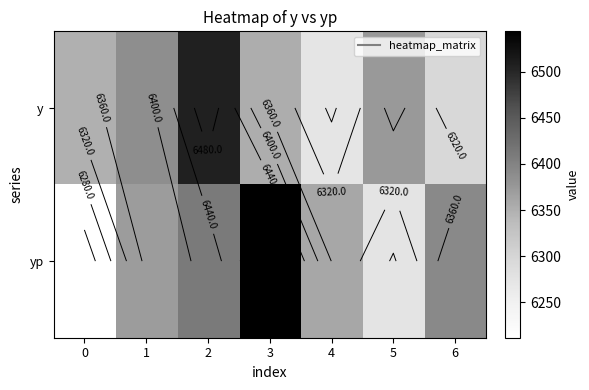

What is the sum of all y values?

44538.5